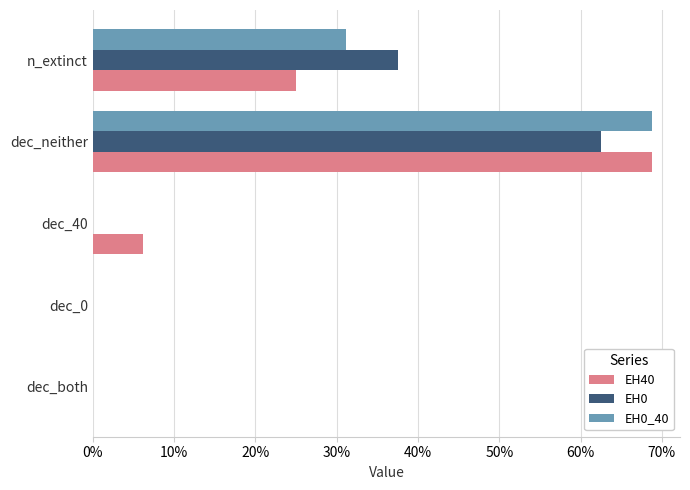

What position from the right is n_extinct?

1